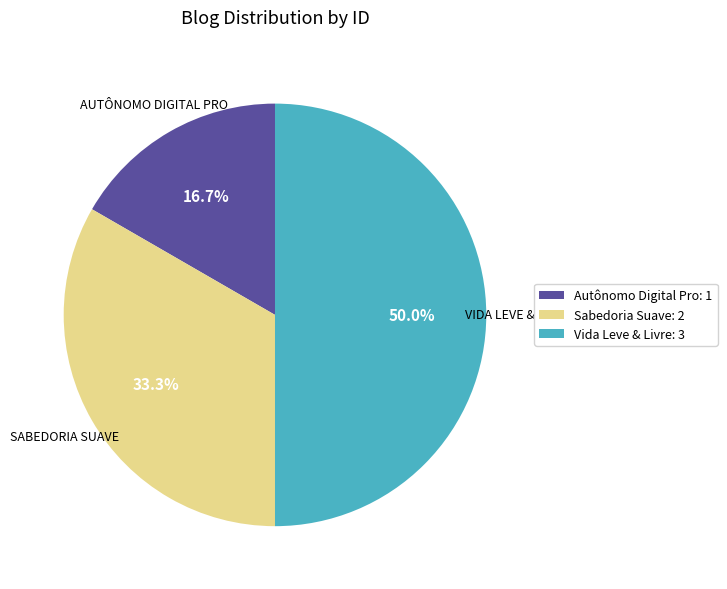

Does Sabedoria Suave represent more than half of the total?

No